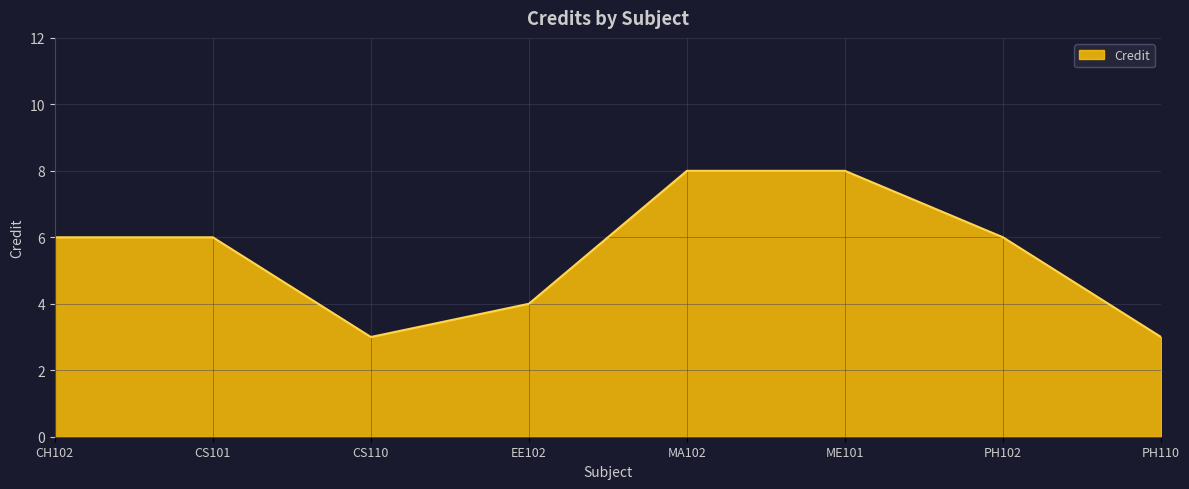

Count the number of data series in this chart.

1